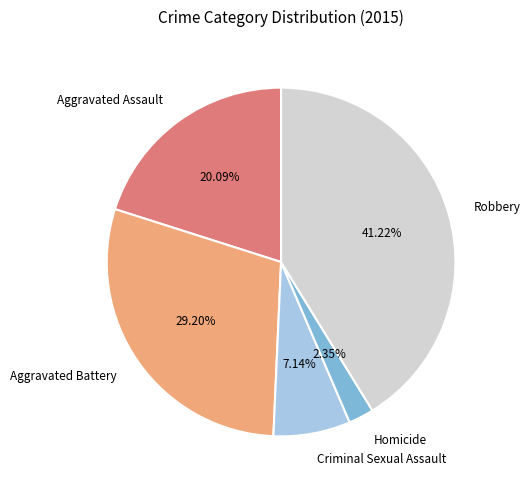

To the nearest percent, what portion does Aggravated Battery represent?

29%